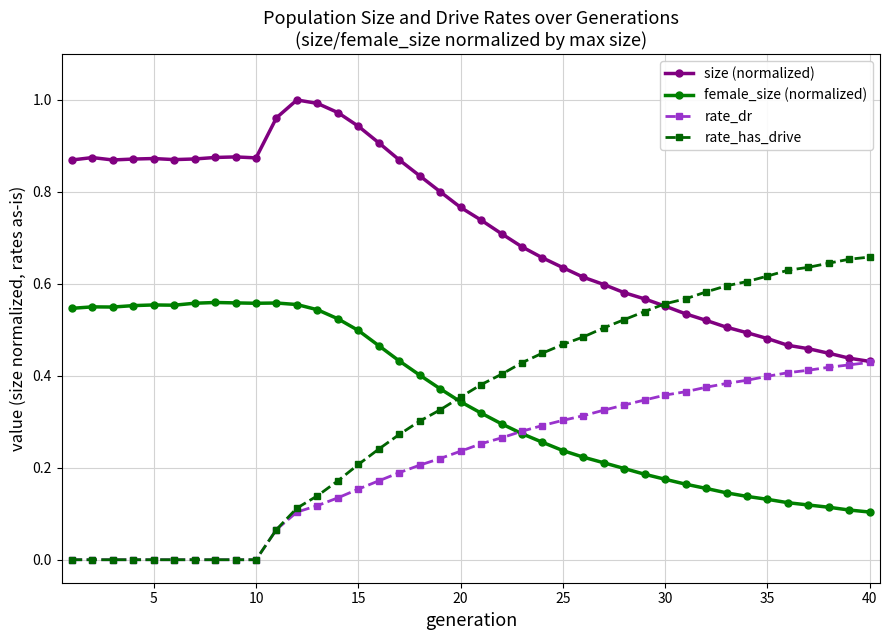

Which series has the largest range (max minus min)?

rate_has_drive